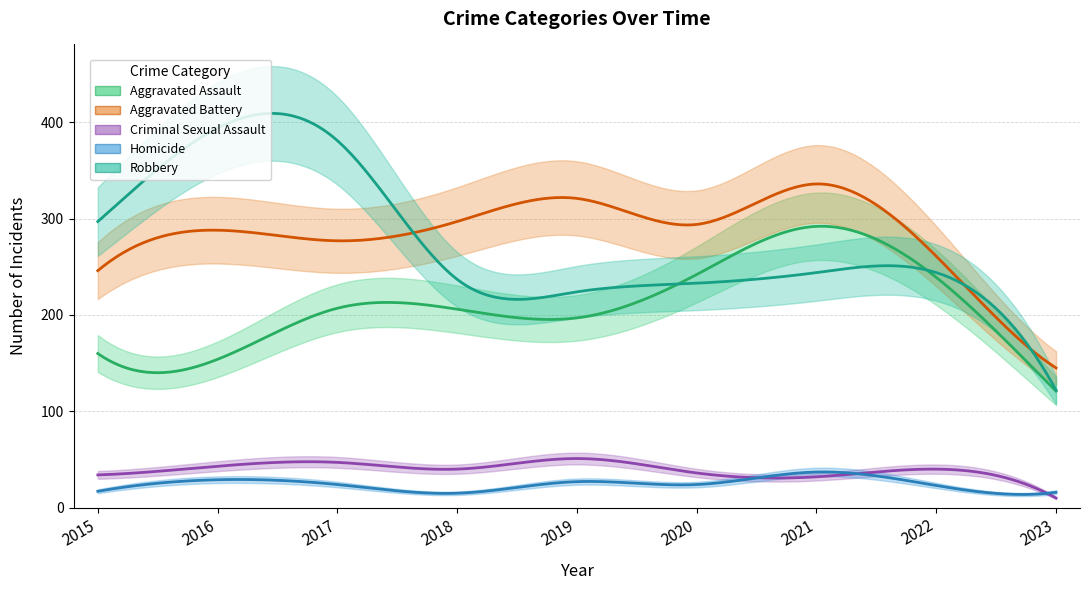

The value of Aggravated Assault at 2020 is 242. True or false?

True